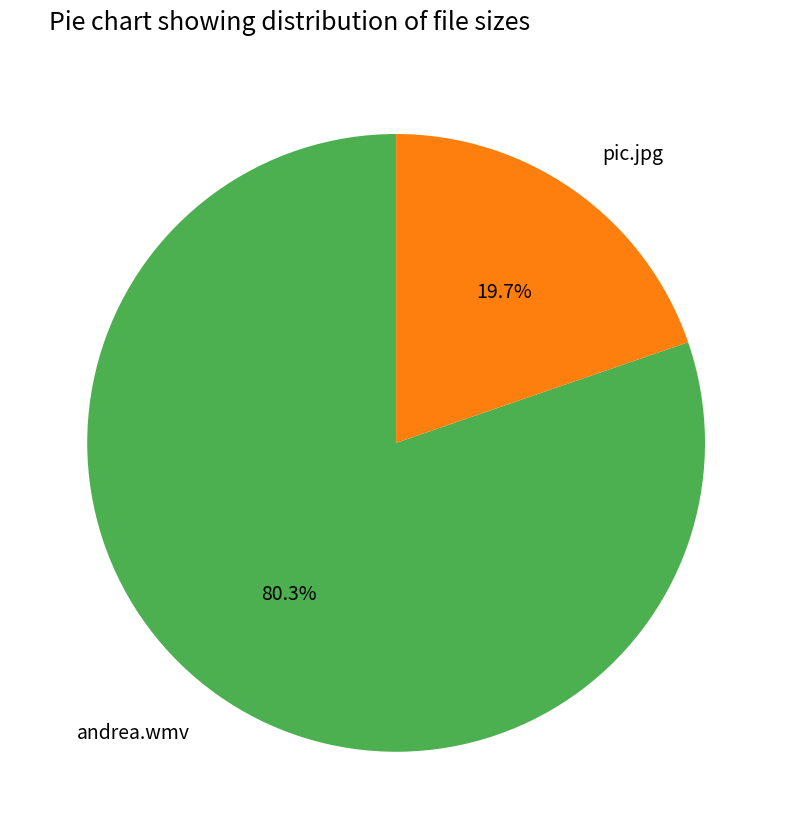

Between andrea.wmv and pic.jpg, which is larger?

andrea.wmv